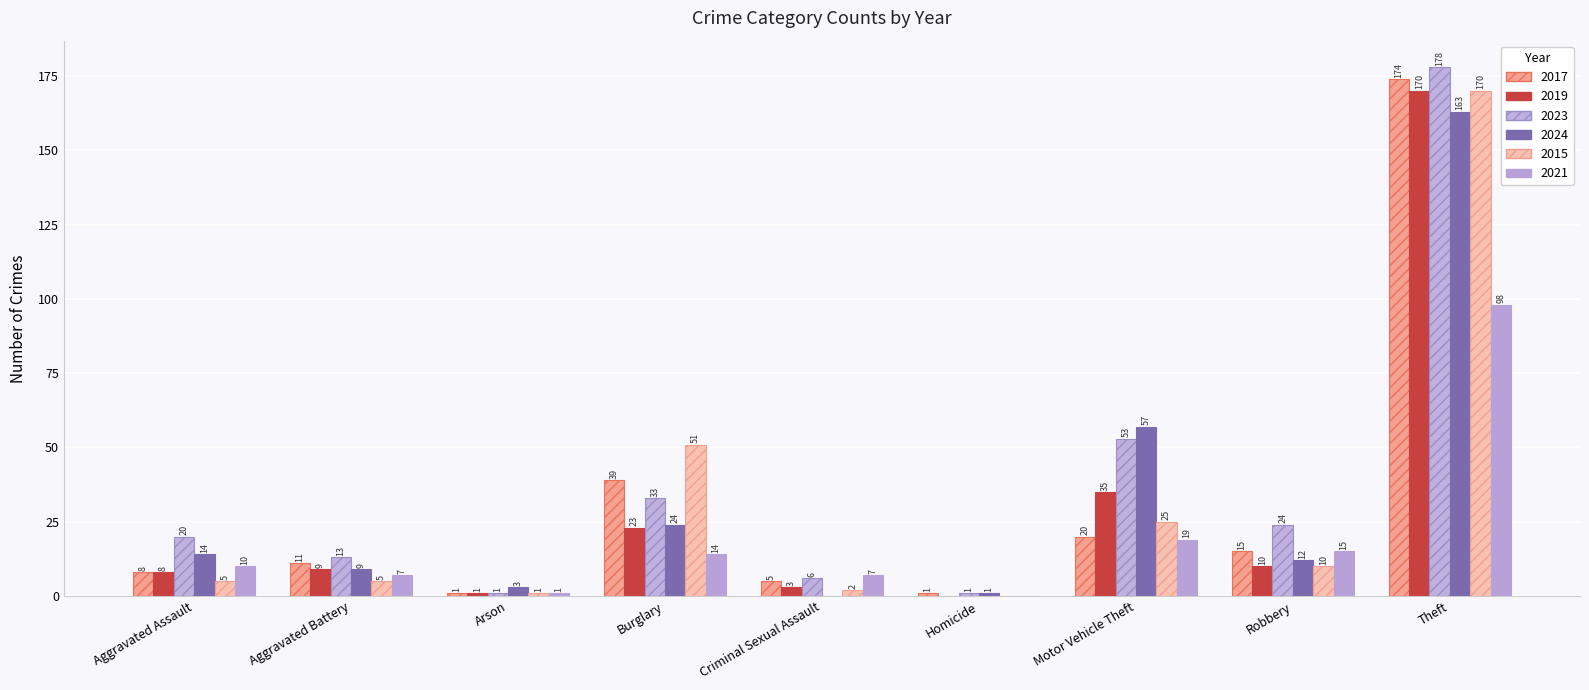

List the labels in order of 2019 value, largest first.

Theft, Motor Vehicle Theft, Burglary, Robbery, Aggravated Battery, Aggravated Assault, Criminal Sexual Assault, Arson, Homicide